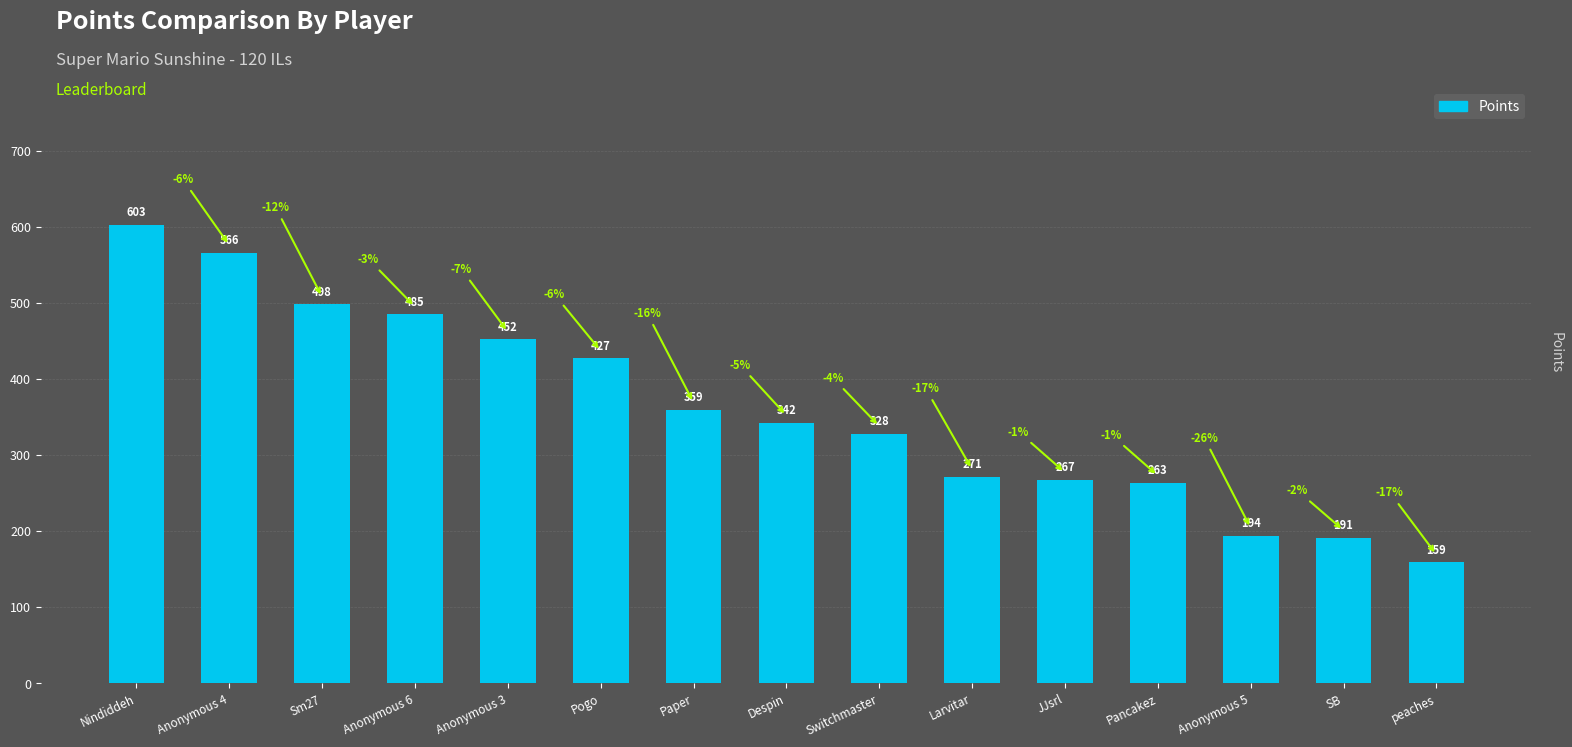

Between Pancakez and Sm27, which is larger?

Sm27